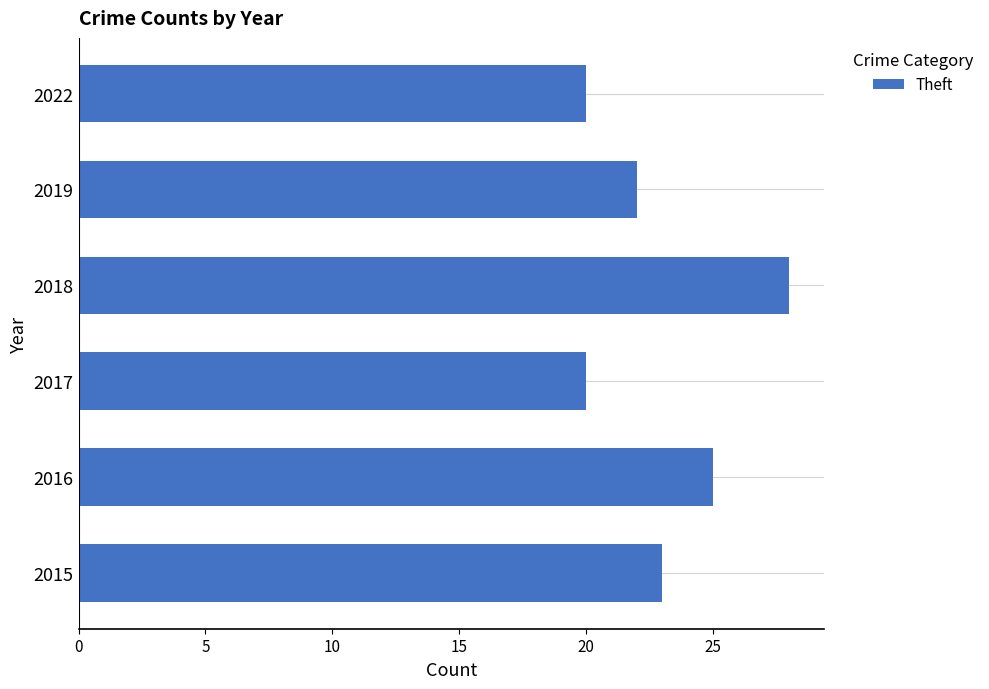

Reading bottom to top, list all the values displayed in this chart.

2015=23	2016=25	2017=20	2018=28	2019=22	2022=20